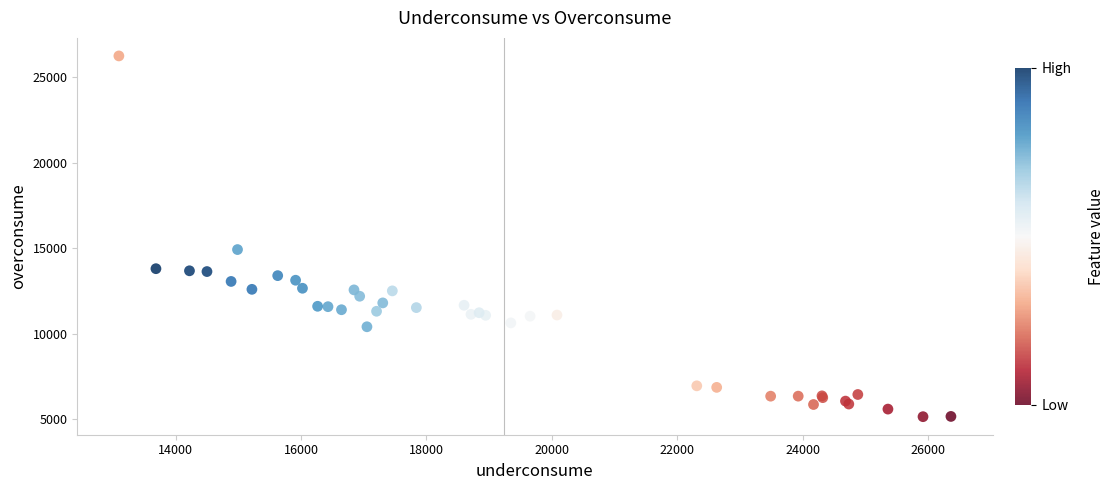

What Y value in the scatter plot is closest to 15694?

14919.3